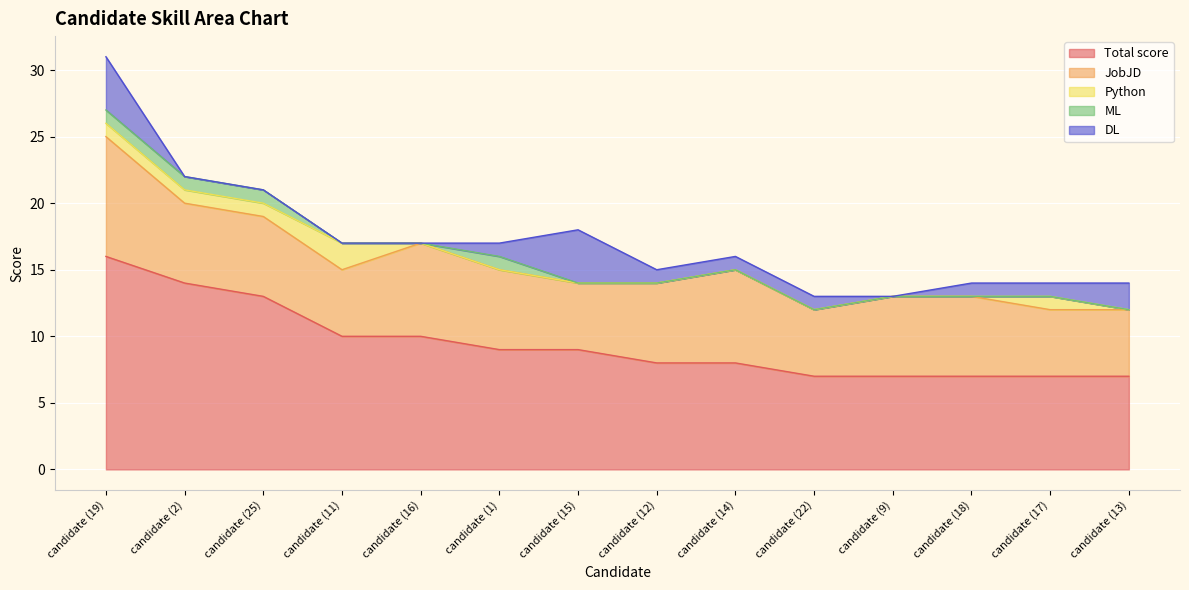

How many data points does each series have?

14